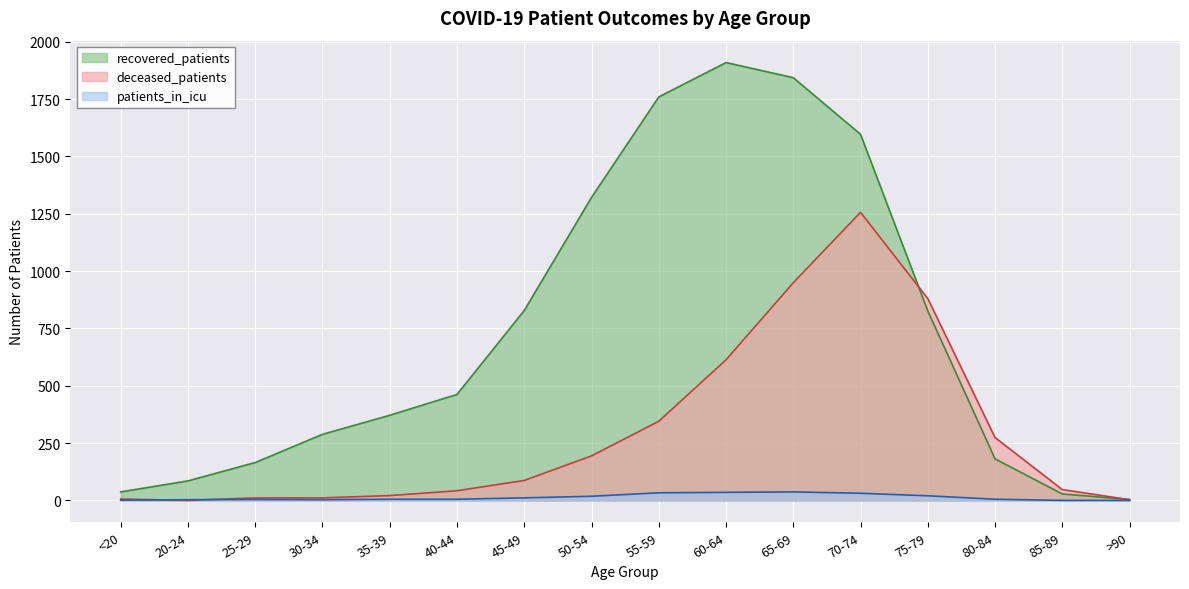

Where does the deceased_patients series first go above 87?

50-54